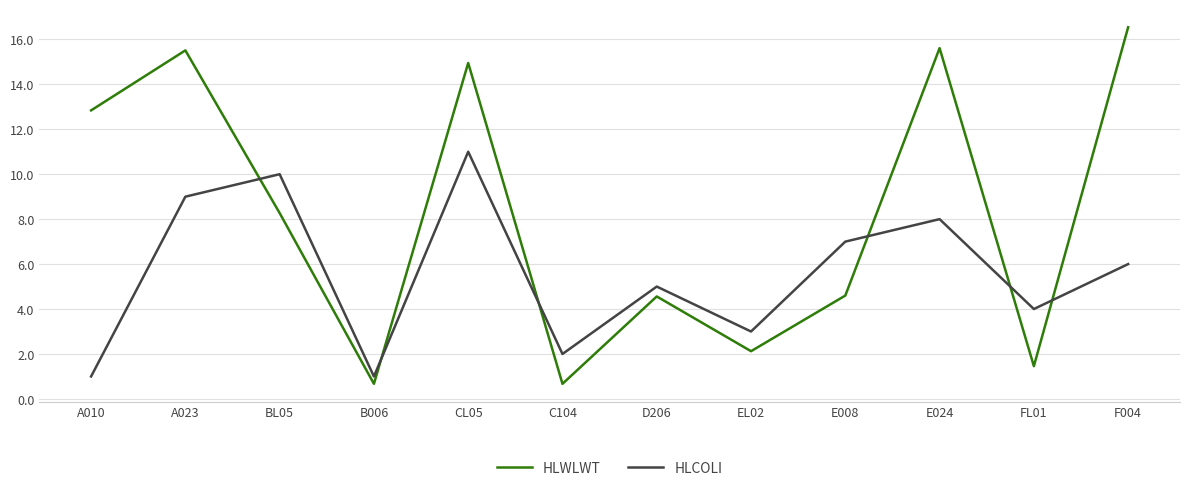

Is it true that HLWLWT equals 8.3 at BL05?

True